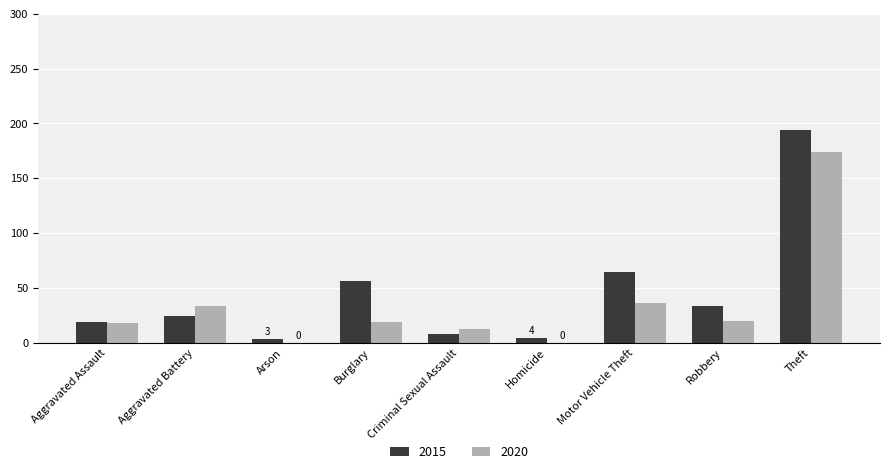

What value does the 2015 series have at Burglary?

56